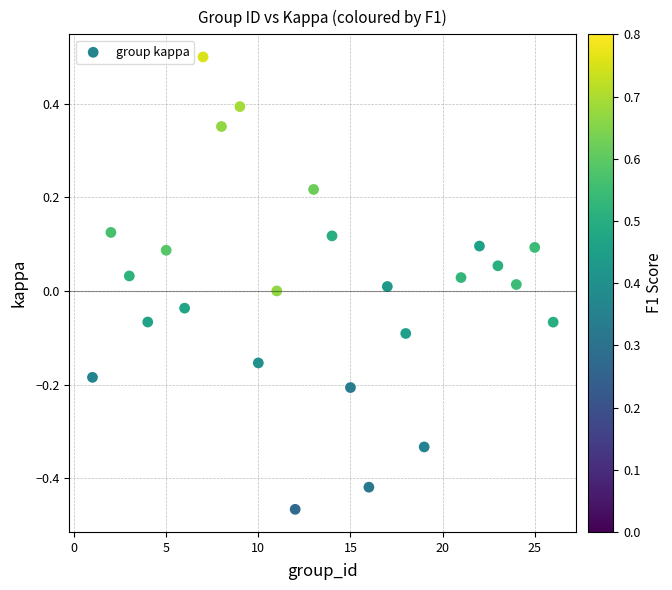

What is the range of Y values (max minus min)?

1.0